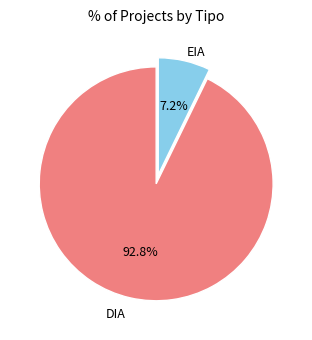

Is there any slice that represents more than half of the pie?

Yes